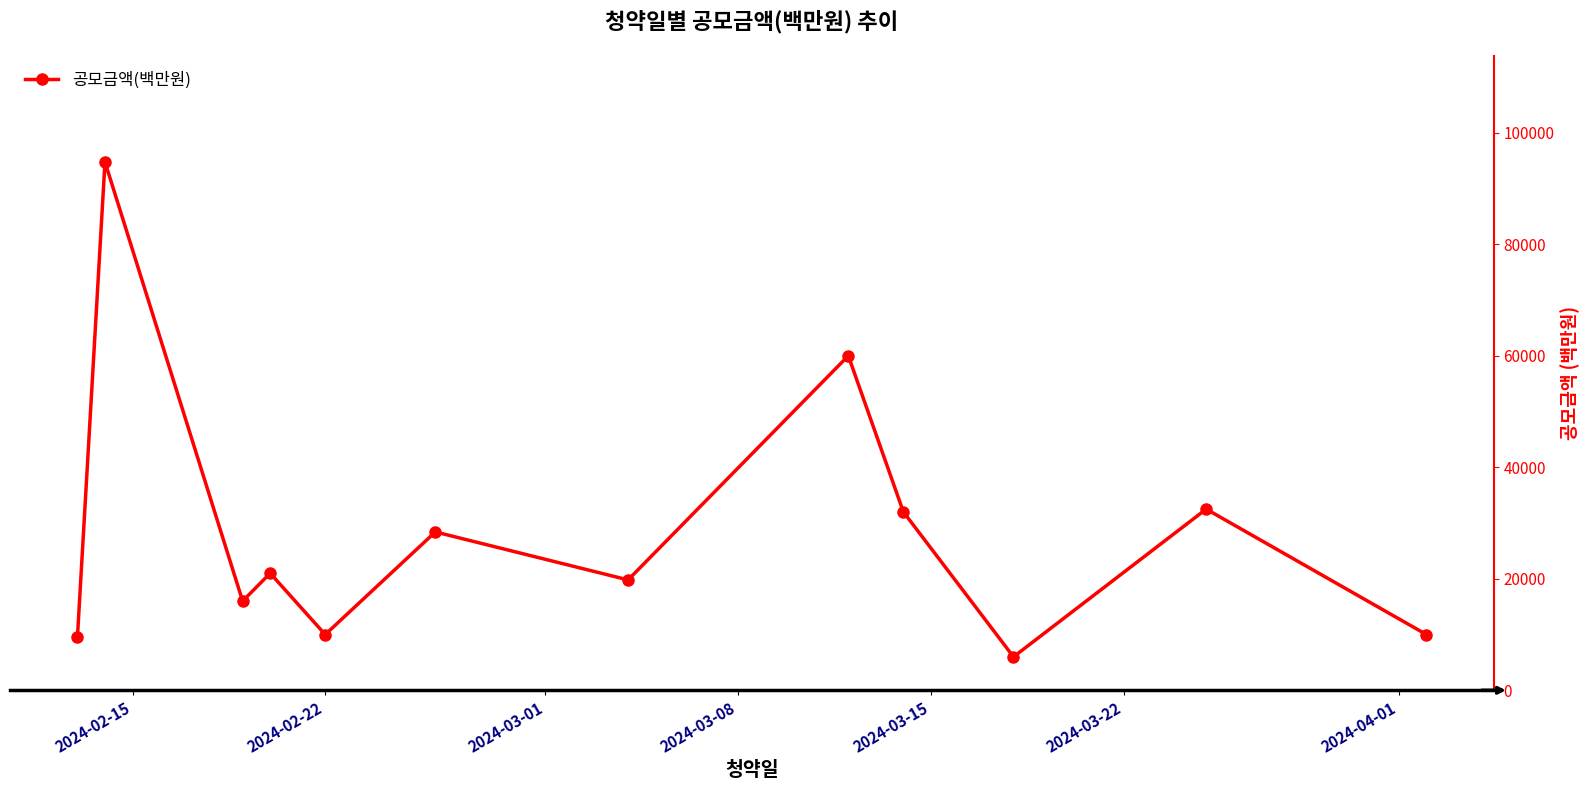

What is the minimum value shown in the chart?

6000